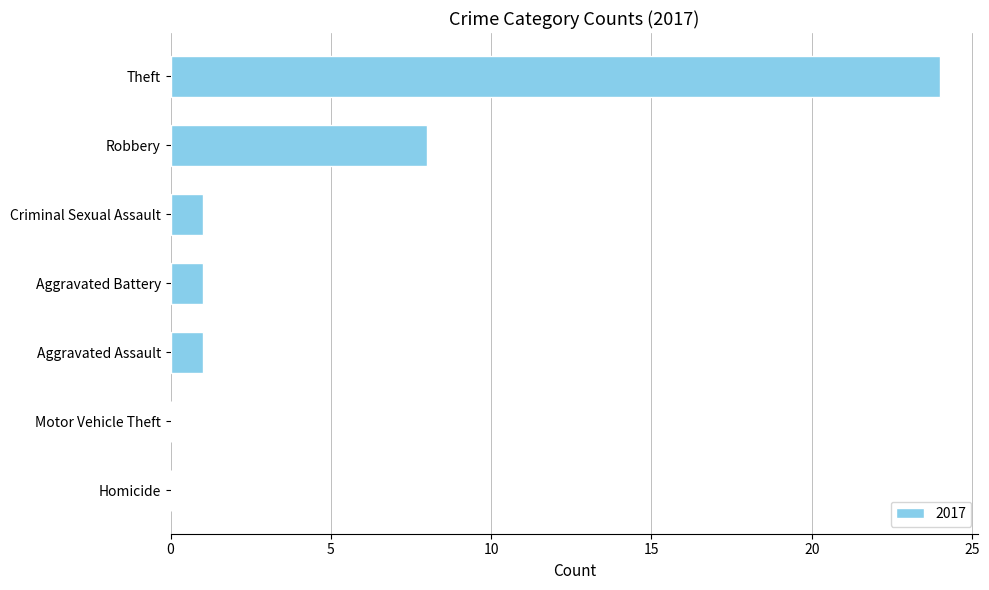

Reading bottom to top, extract all data points from this chart.

Homicide=0	Motor Vehicle Theft=0	Aggravated Assault=1	Aggravated Battery=1	Criminal Sexual Assault=1	Robbery=8	Theft=24